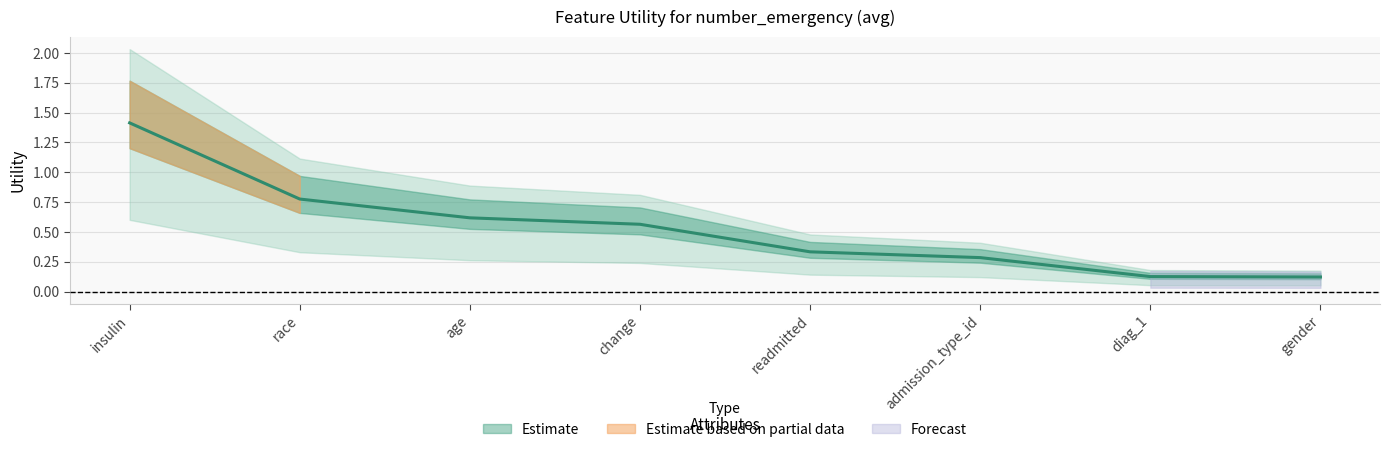

What is the value of the 6th point from the left?

0.3